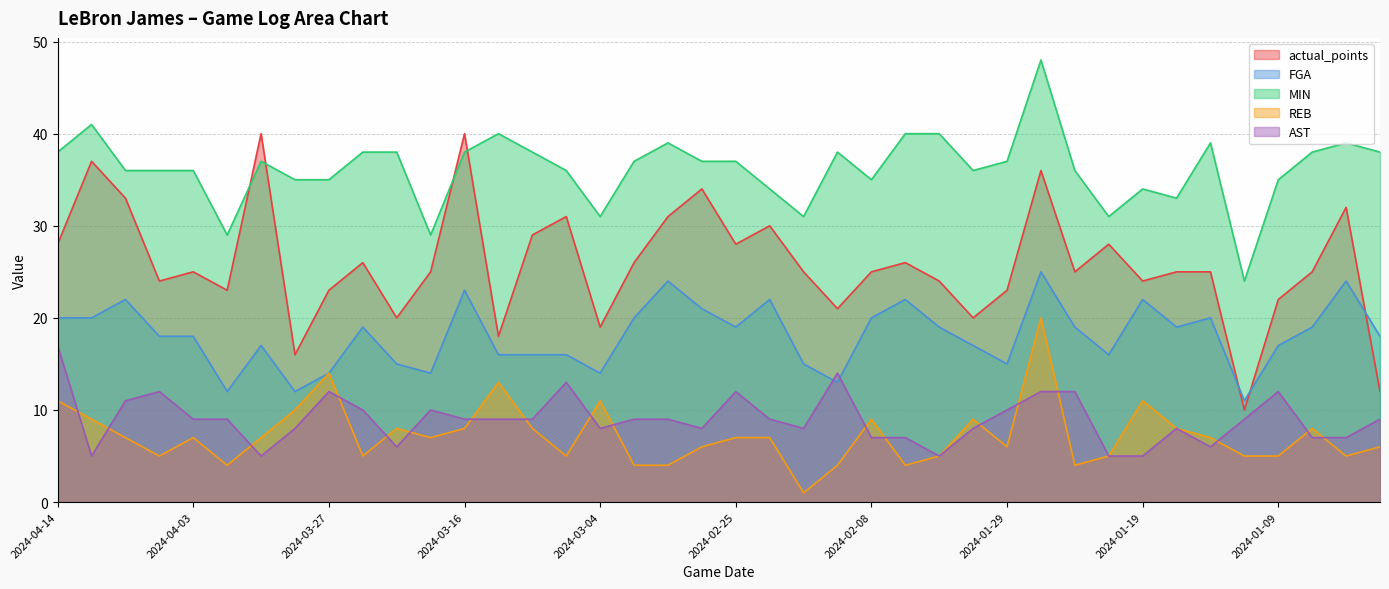

What is the maximum value shown in the chart?

48